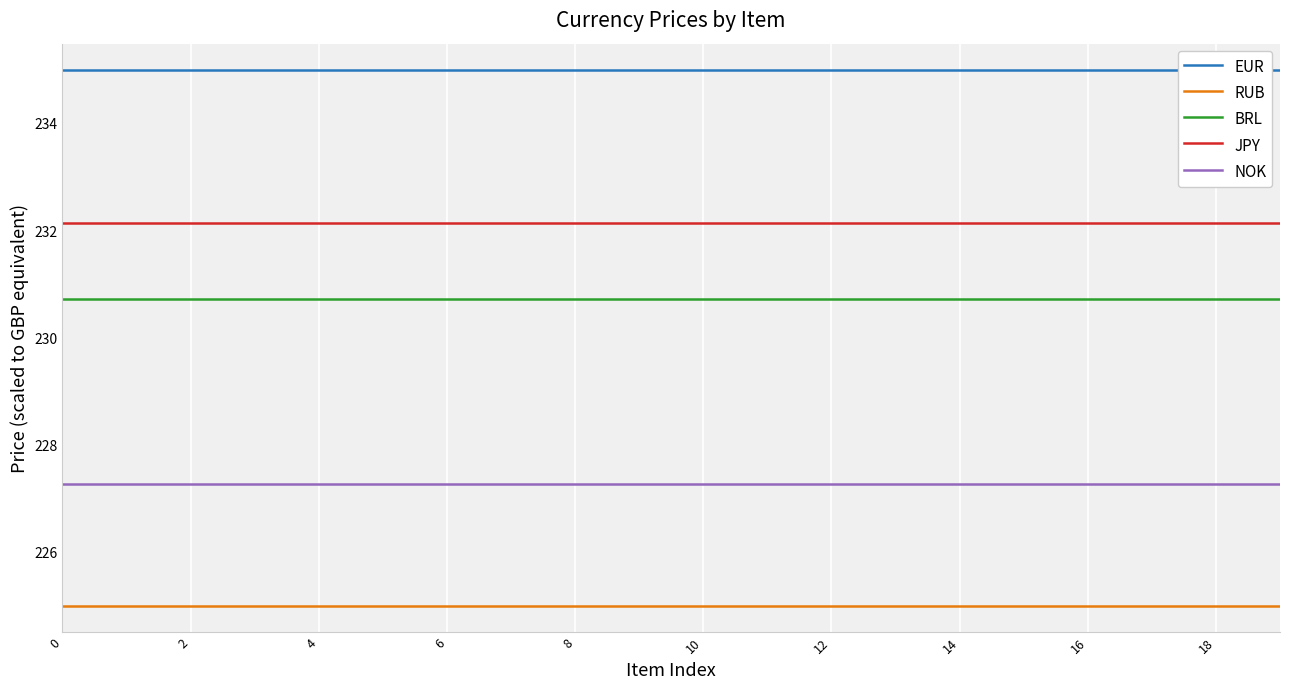

True or false: RUB has more than 1 points higher than both neighbors.

False